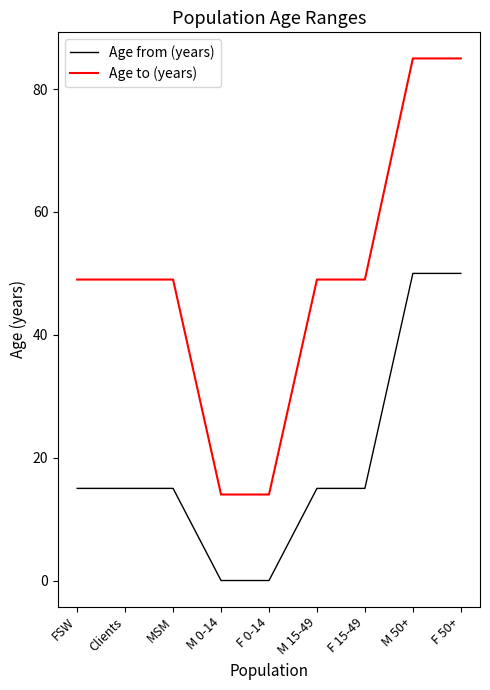

The value of Age from (years) at MSM is 15. True or false?

True